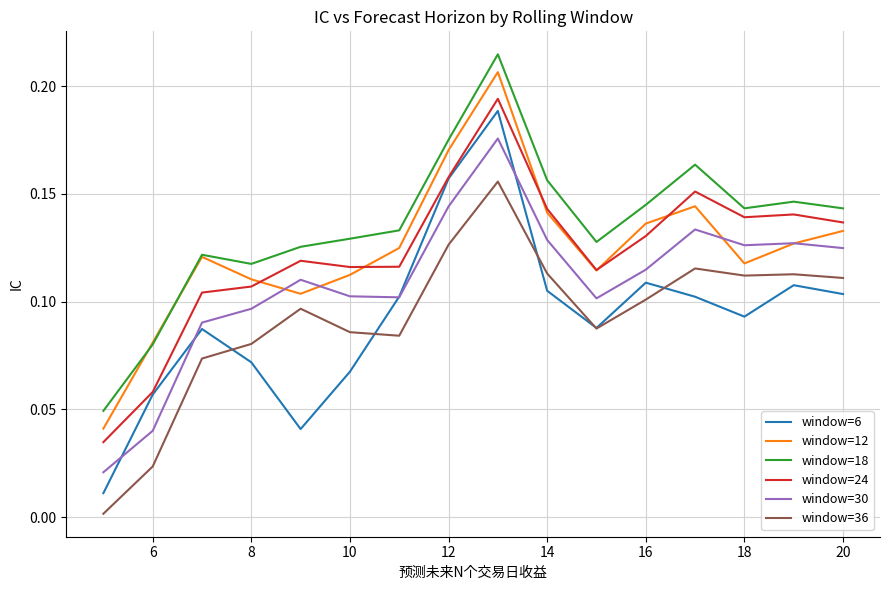

At how many categories does at least one series exceed 0?

16